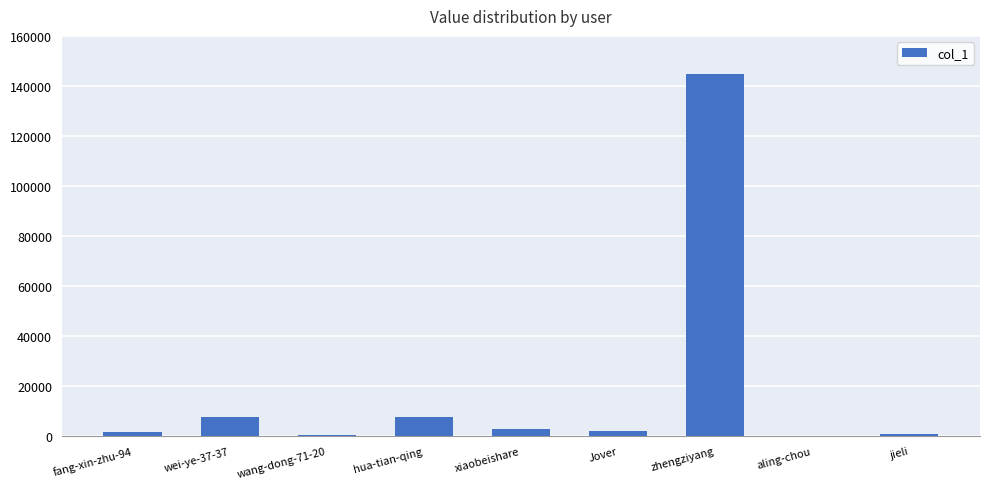

True or false: the data shows 2799 at xiaobeishare.

True